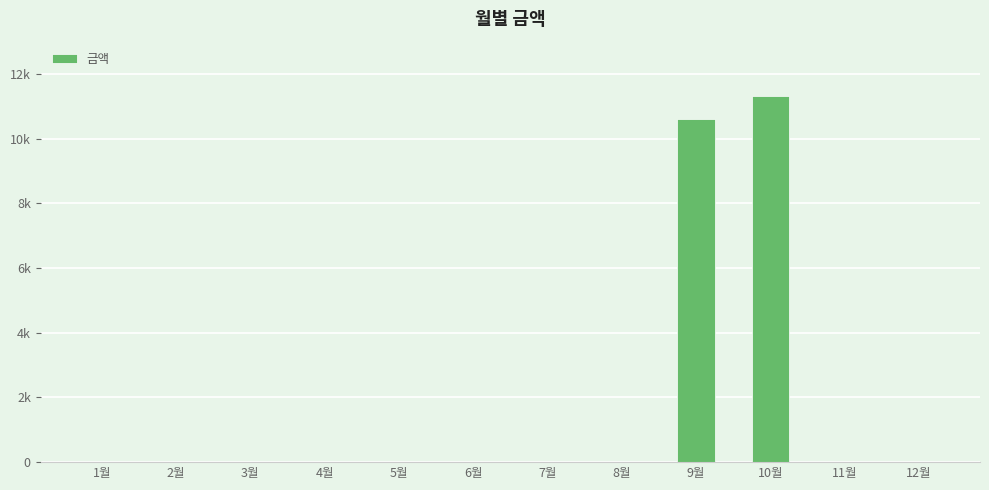

Does the chart contain stacked bars?

No